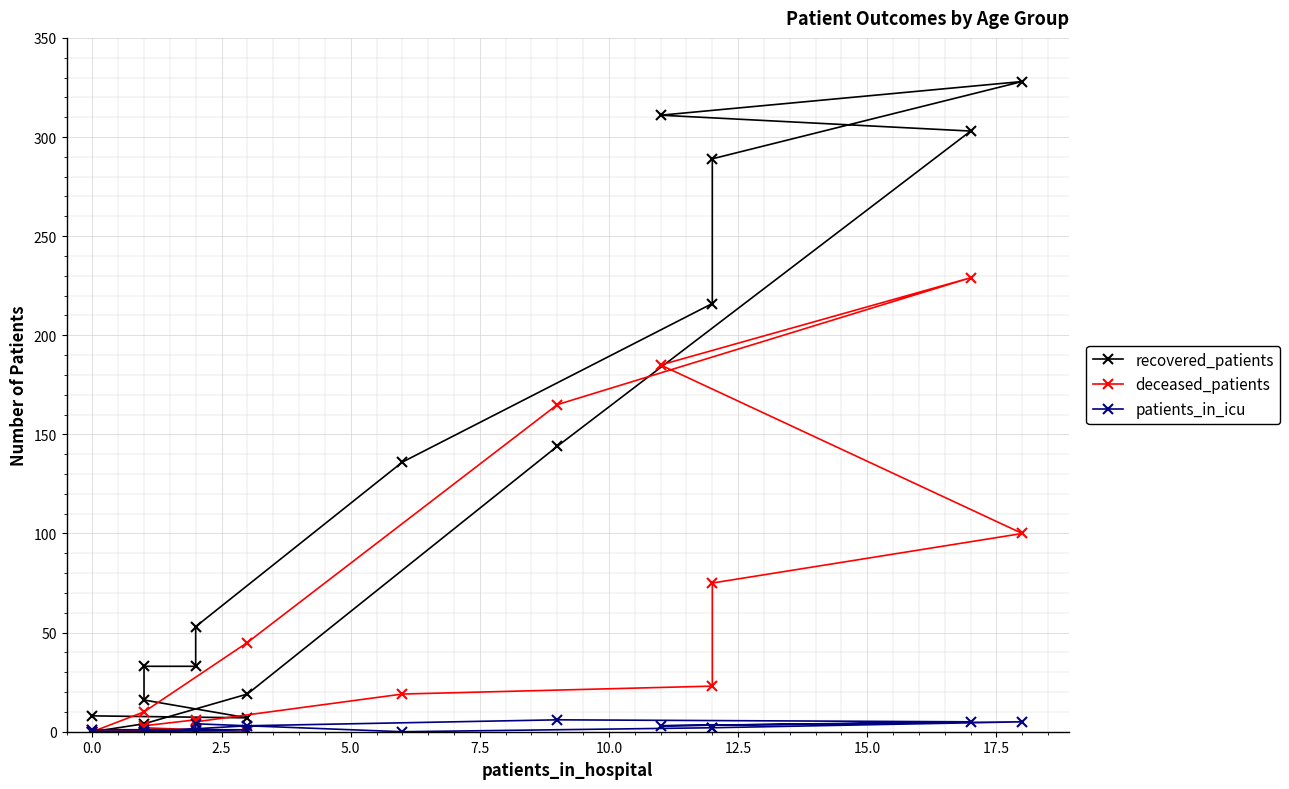

How many intersections are there between deceased_patients and patients_in_icu?

1